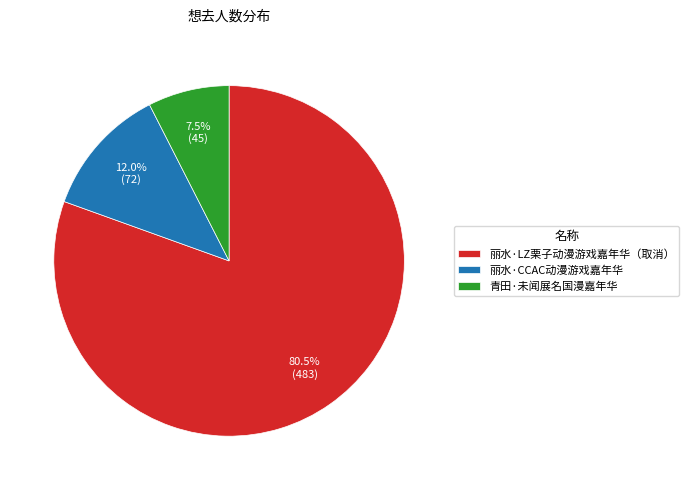

What is the ratio of the value at 丽水·LZ栗子动漫游戏嘉年华（取消） to the value at 青田·未闻展名国漫嘉年华?

10.7